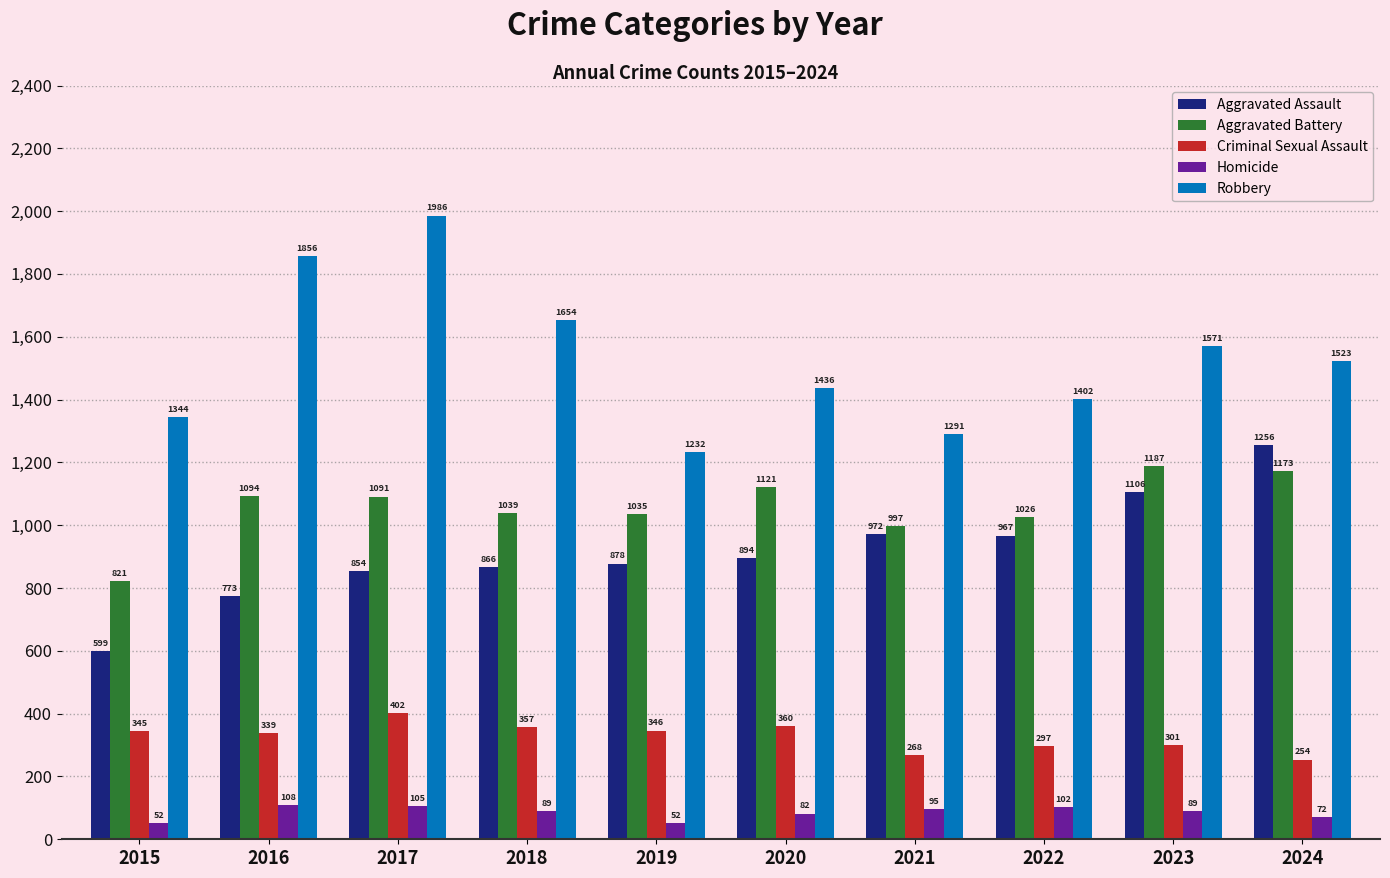

What is the highest value of the Homicide series?

108